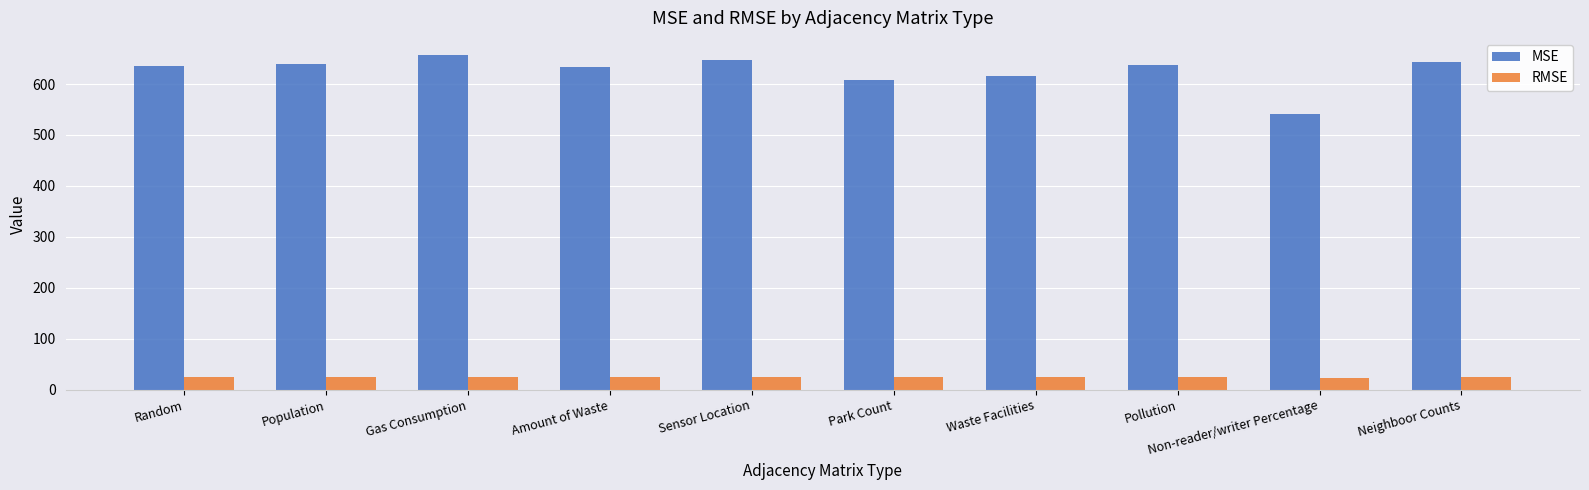

What is the difference between the maximum and minimum values in the MSE series?

117.3